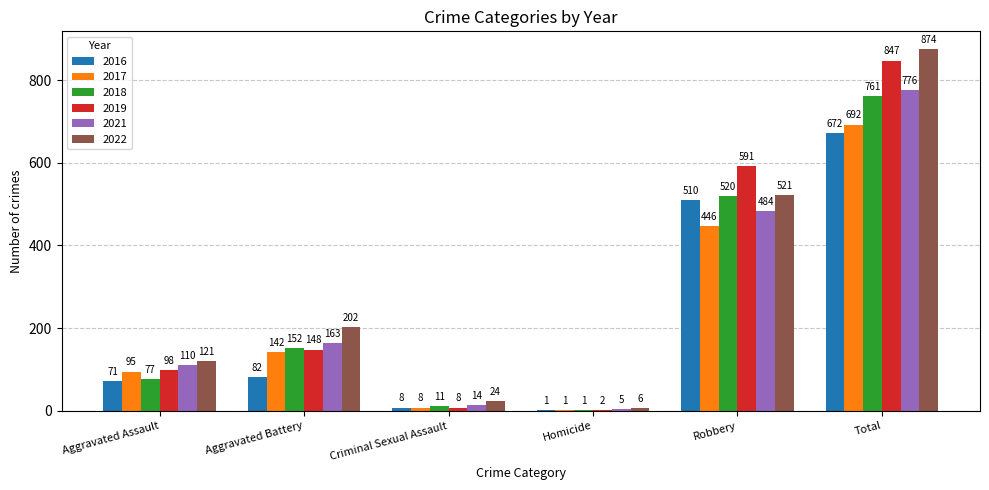

How many data points does each series have?

6